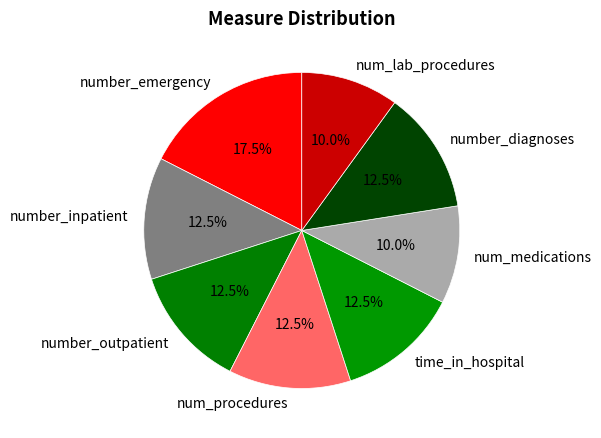

Between num_lab_procedures and time_in_hospital, which is larger?

time_in_hospital